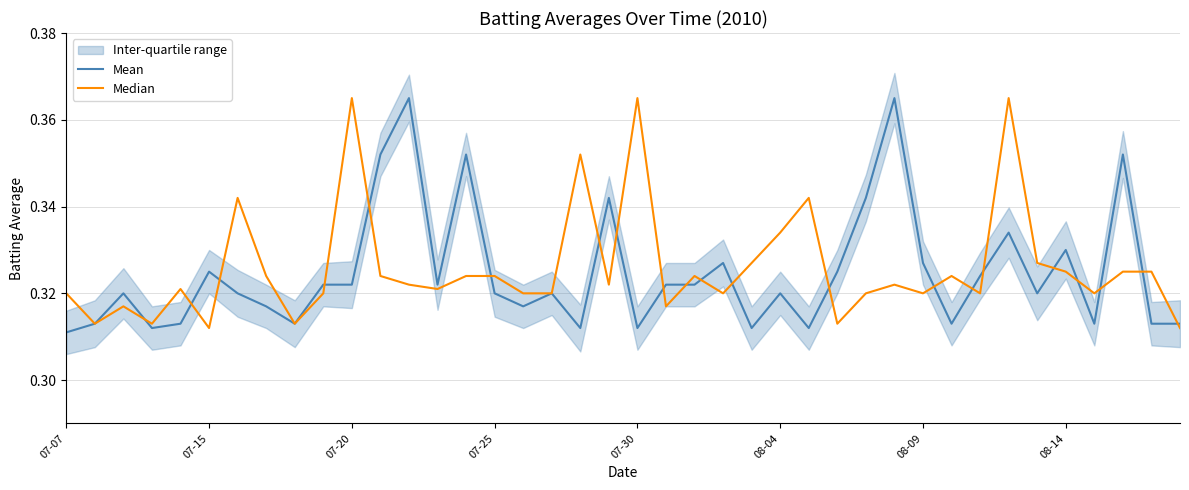

Which has a higher value, 21 or 9?

21